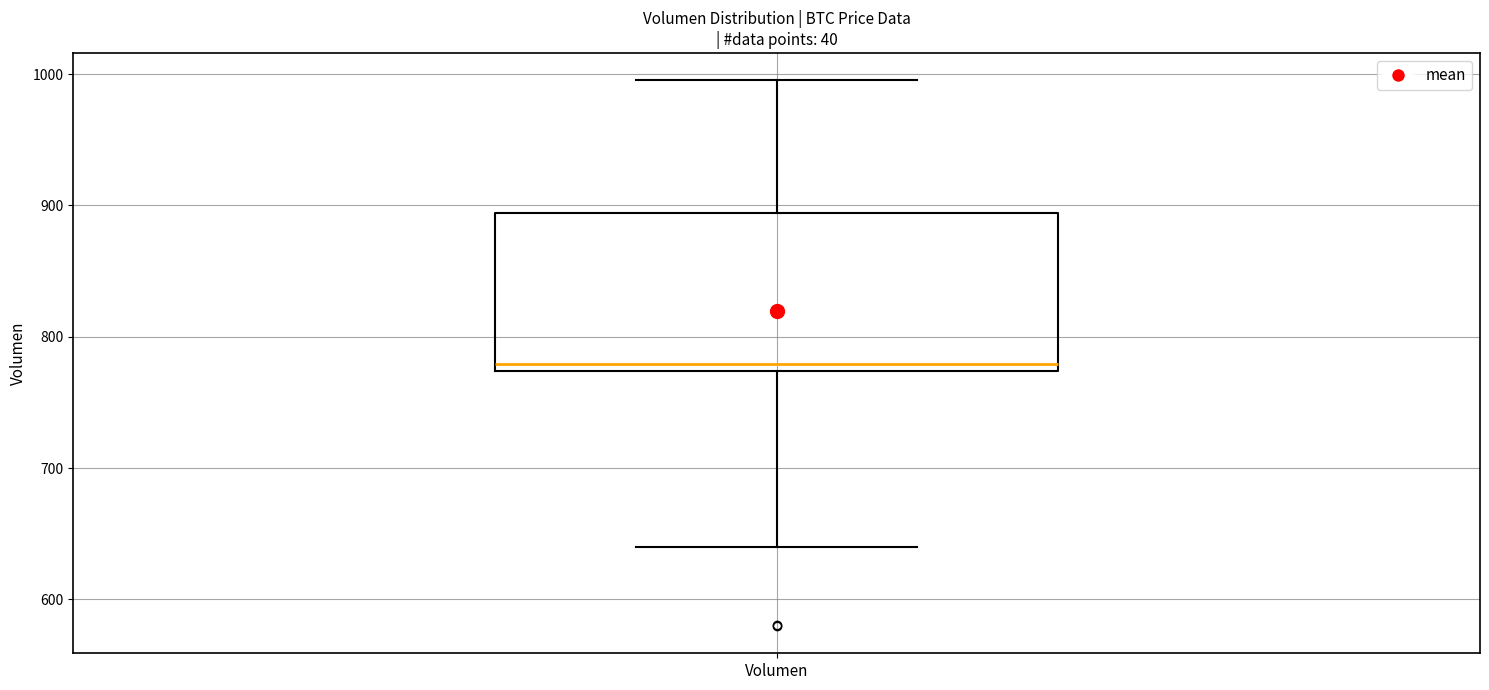

Read this box plot against the y-axis: the position of the median line, the range covered by the box, and the ends of both whiskers. The values are not printed on the chart, so give them approximately, as read against the axis.

median 780, box 770 to 890, whiskers 640 to 1000